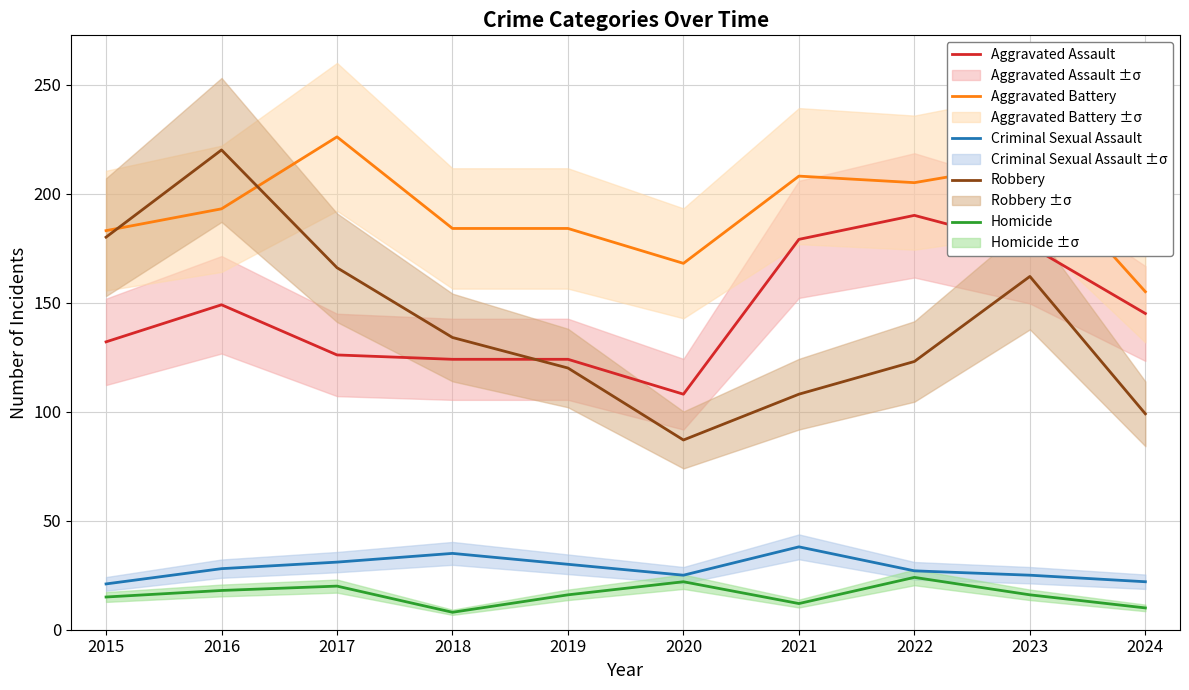

Where is the first local maximum for Robbery?

2016